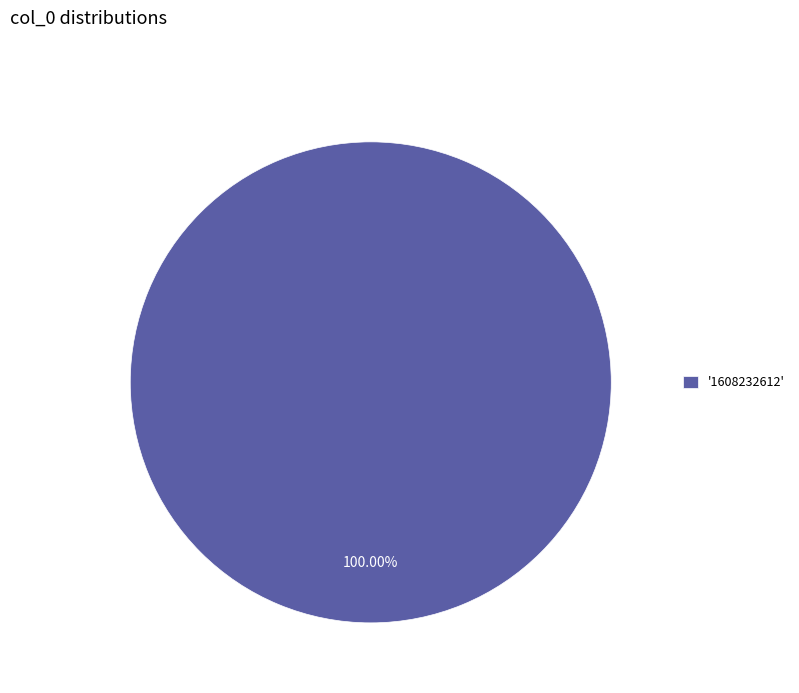

How many slices are in this pie chart?

1